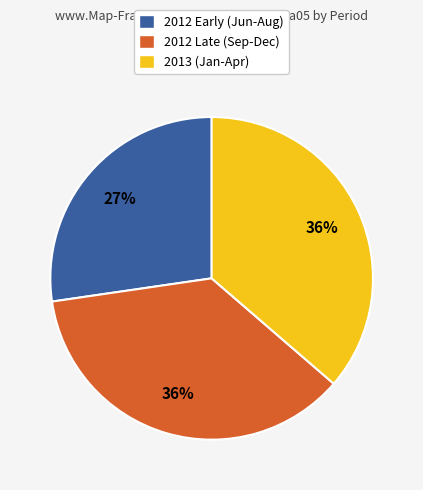

Is there a majority slice in this chart?

No